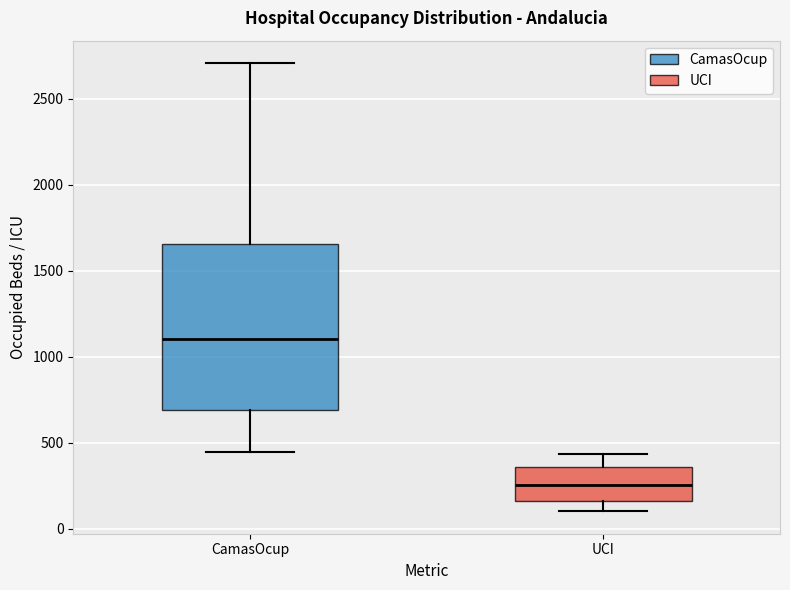

Where does the lower whisker of the box for UCI end on the y-axis? The values are not printed on the chart, so give them approximately, as read against the axis.

100